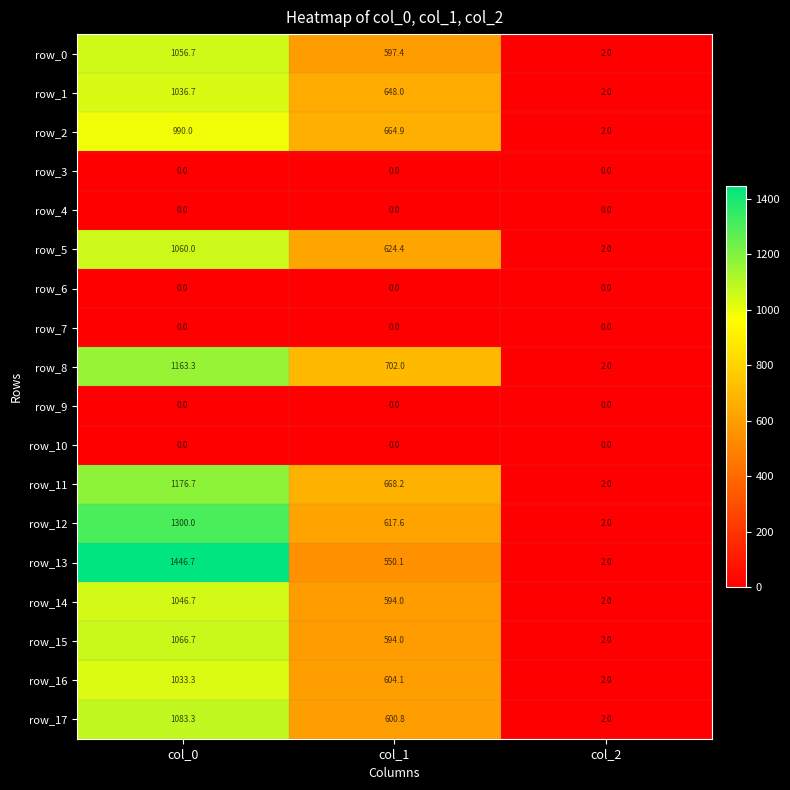

Which series has the largest range (max minus min)?

row_13